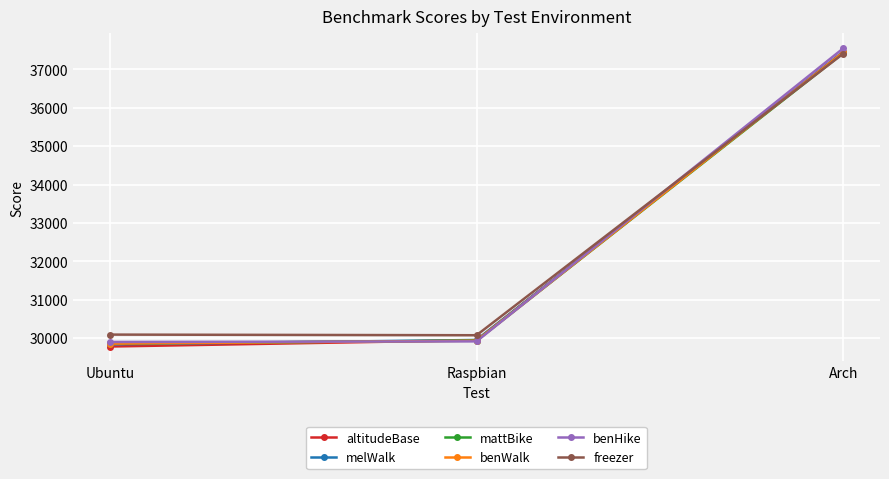

What is the spread (max minus min) of values at Arch?

138.6